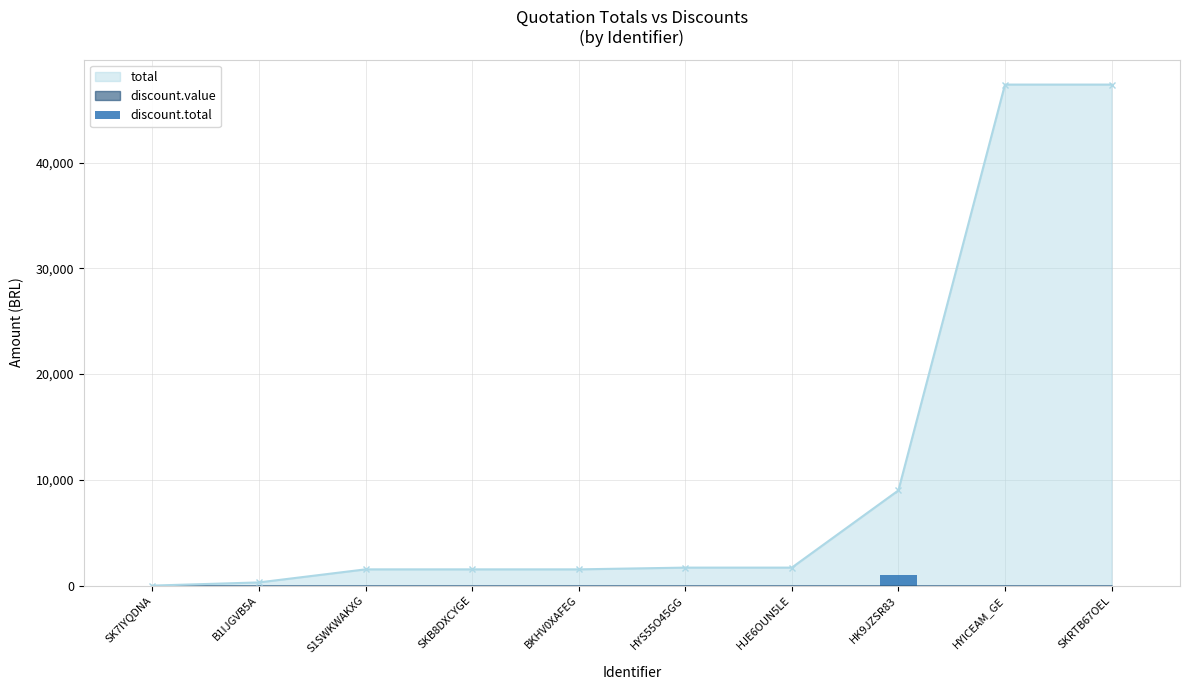

What position from the left is SKB8DXCYGE?

4